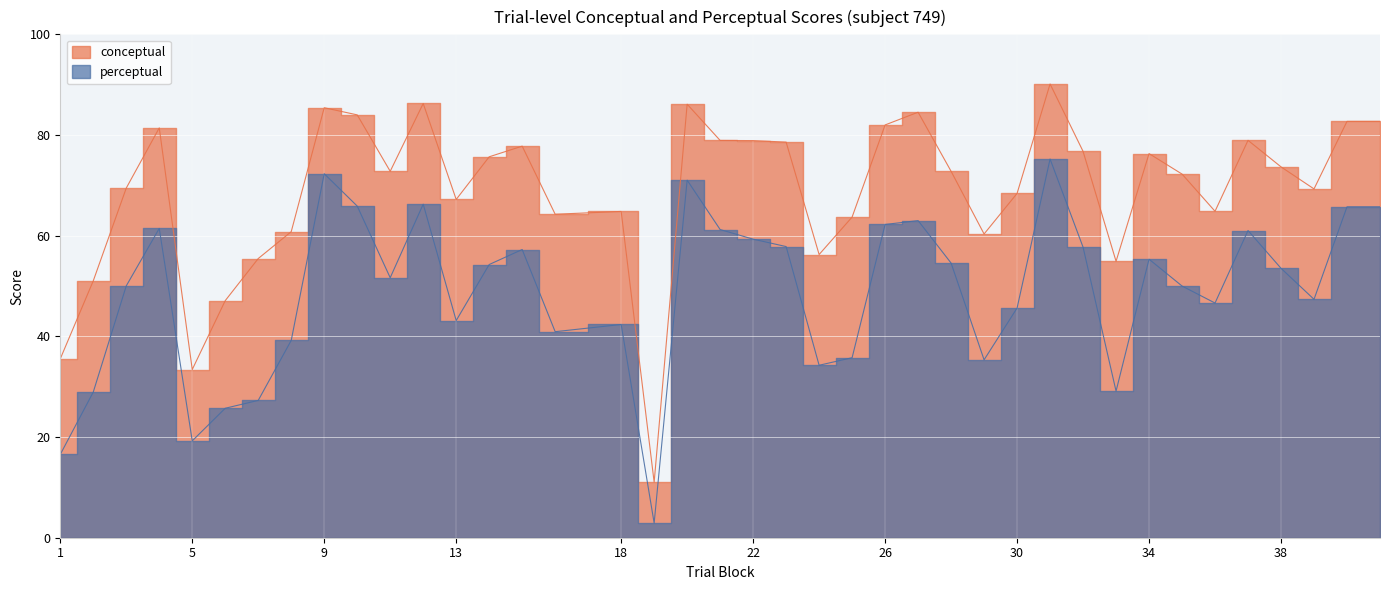

What is the minimum value shown in the chart?

2.9